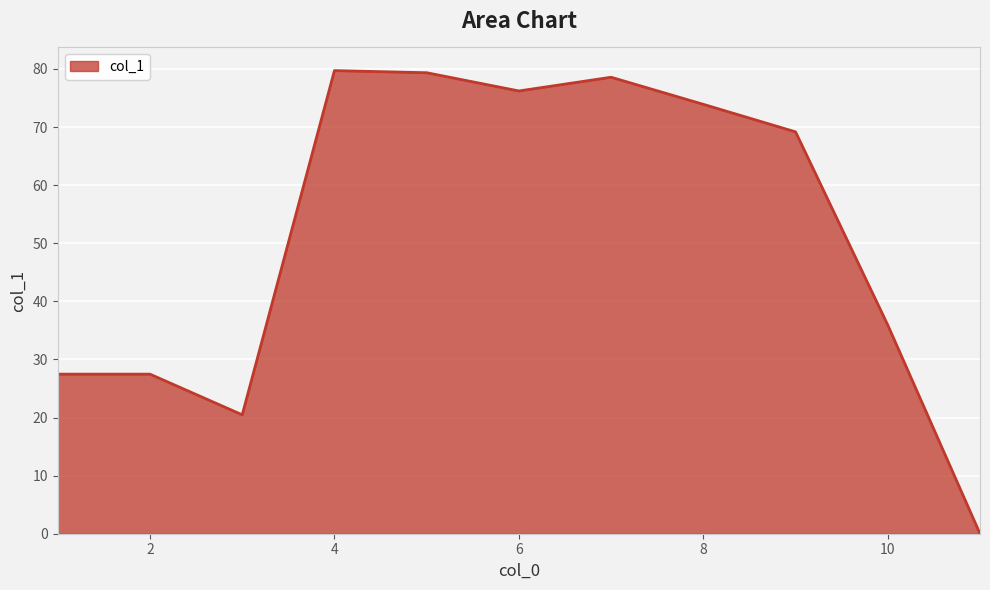

Does the chart have visible grid lines?

Yes